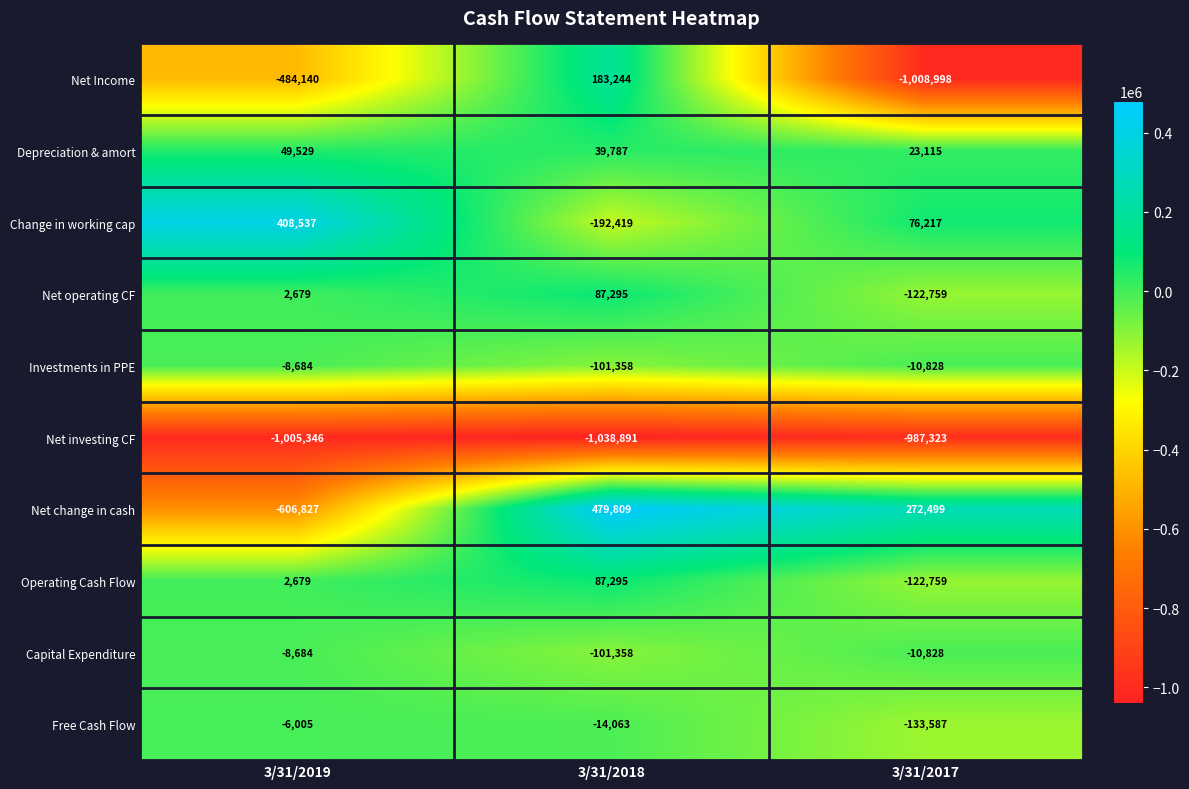

What is the total value across all series at 3/31/2019?

-1656262